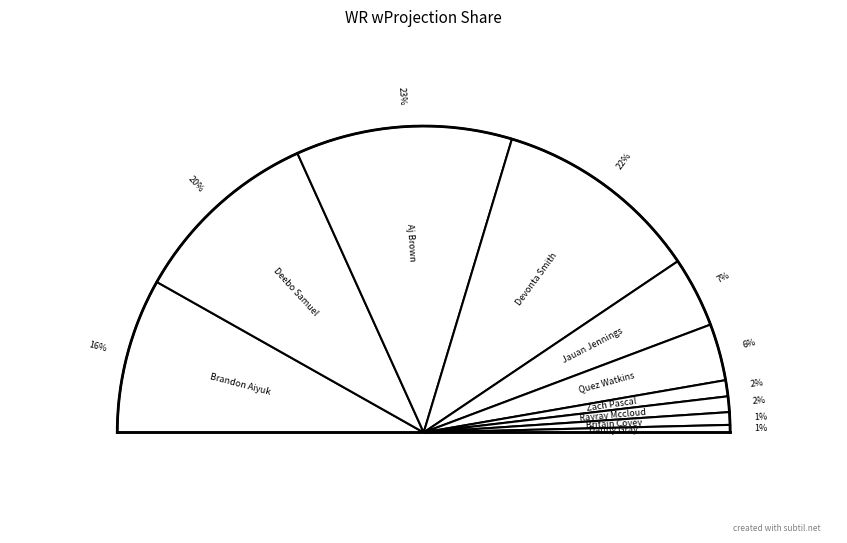

Is Rayray Mccloud the majority of the pie?

No